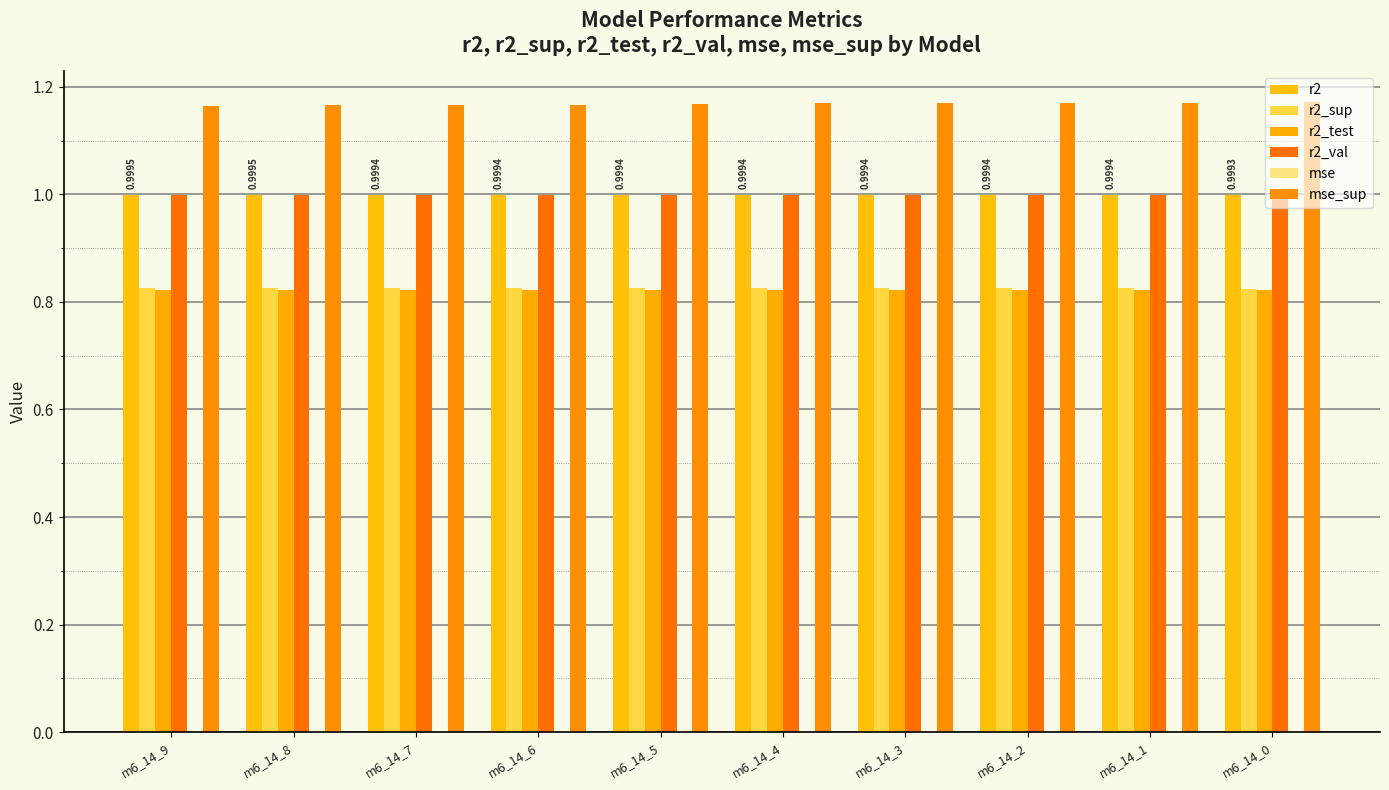

Count the number of data series in this chart.

6